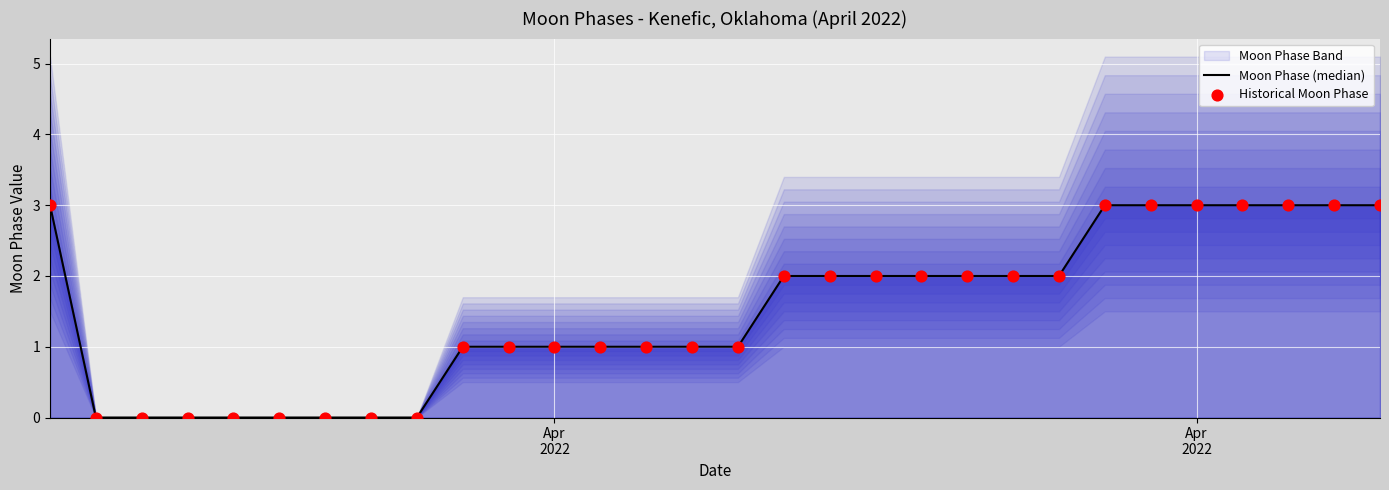

At how many categories does at least one series exceed 1?

15